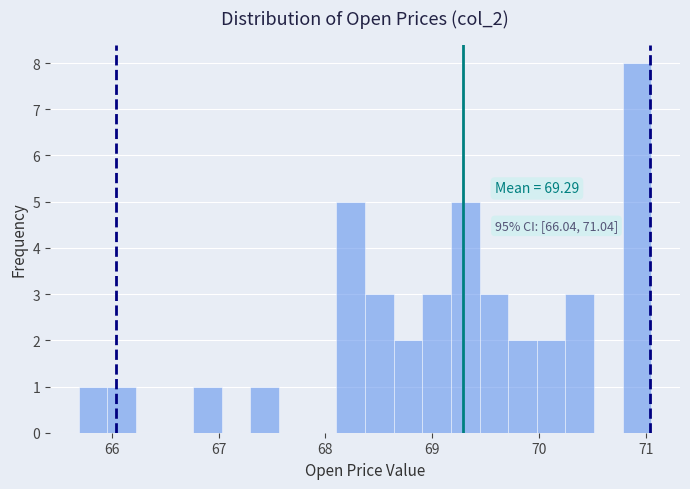

Around what value on the x-axis is the tallest bar? Give the approximate position of its centre, as read against the axis.

70.9